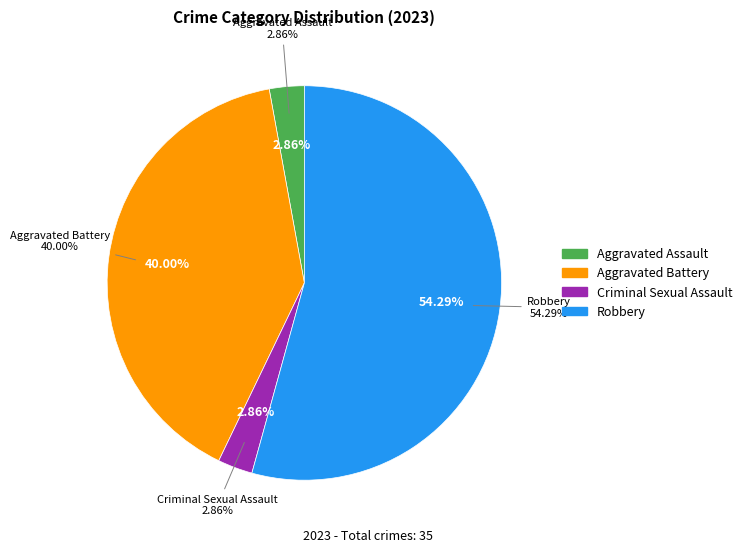

Count the number of slices in the pie.

5